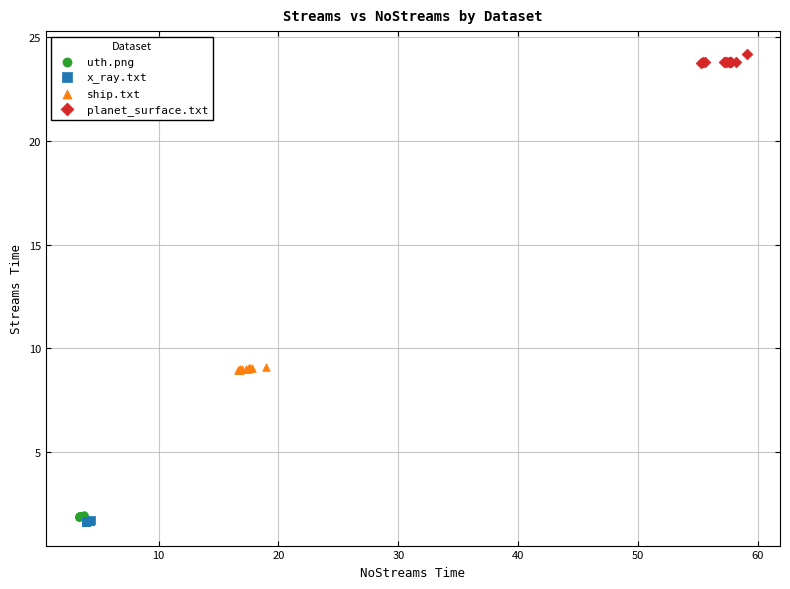

What are all the series names shown in the legend?

uth.png, x_ray.txt, ship.txt, planet_surface.txt